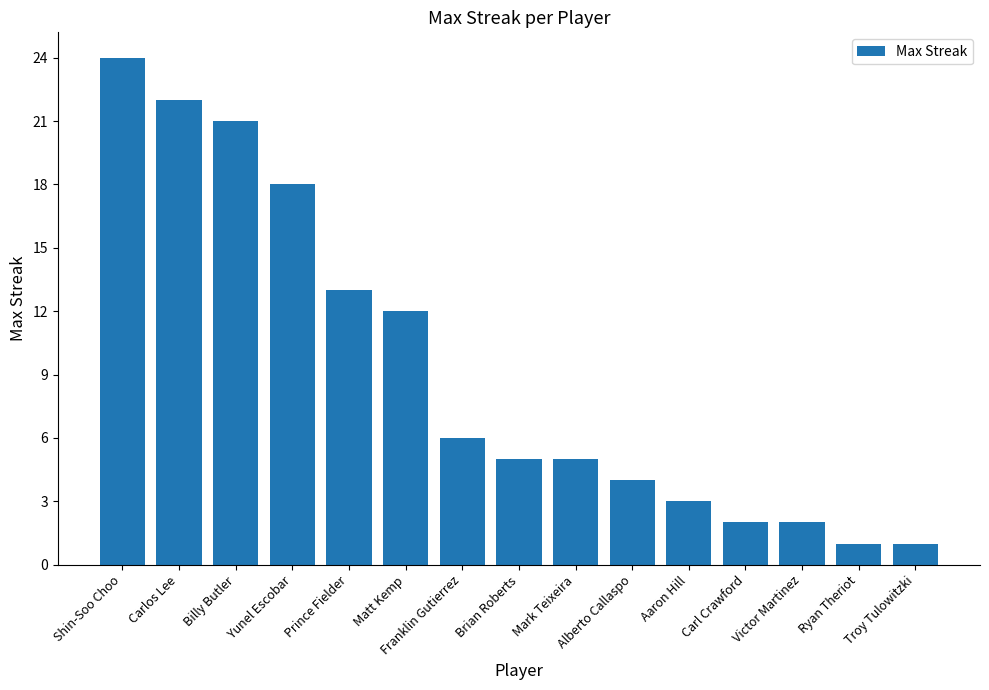

What is the label of the 4th bar from the left?

Yunel Escobar